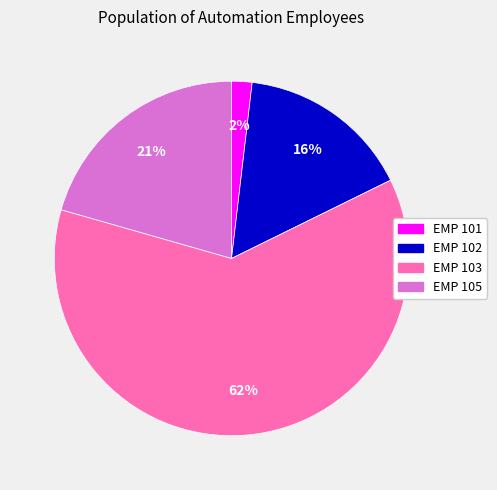

To the nearest percent, what is the average slice percentage?

25%